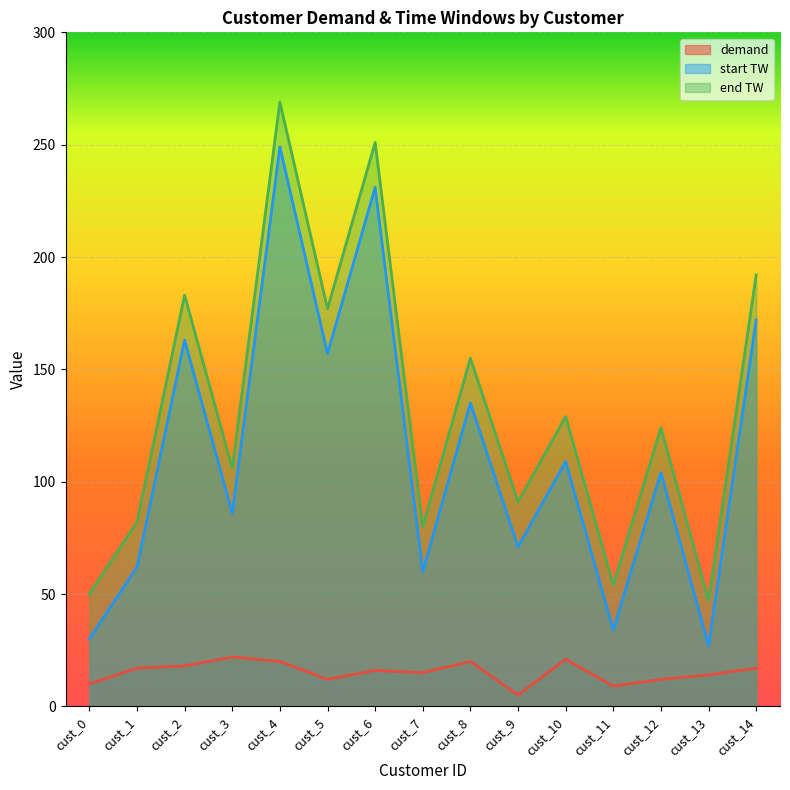

Rank the series at cust_10 from highest to lowest value.

end TW, start TW, demand